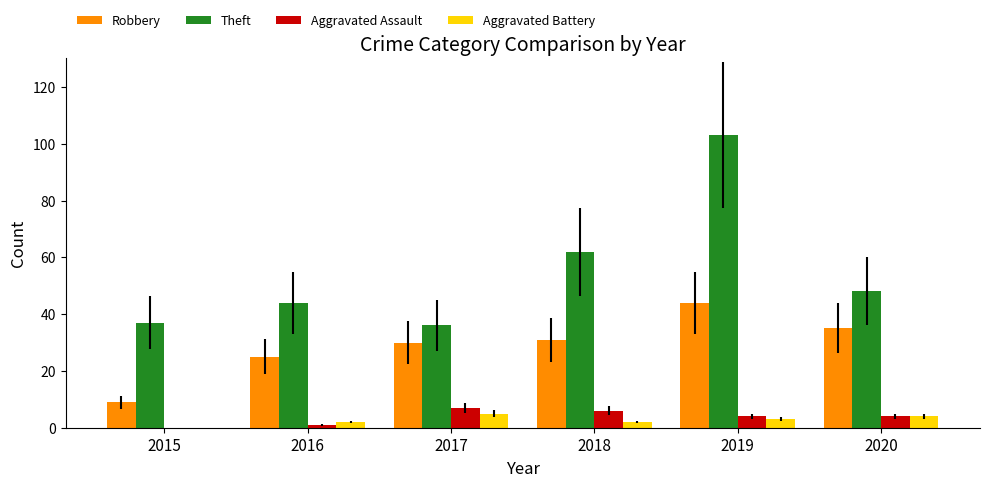

The Theft series shows 30 at 2016. True or false?

False